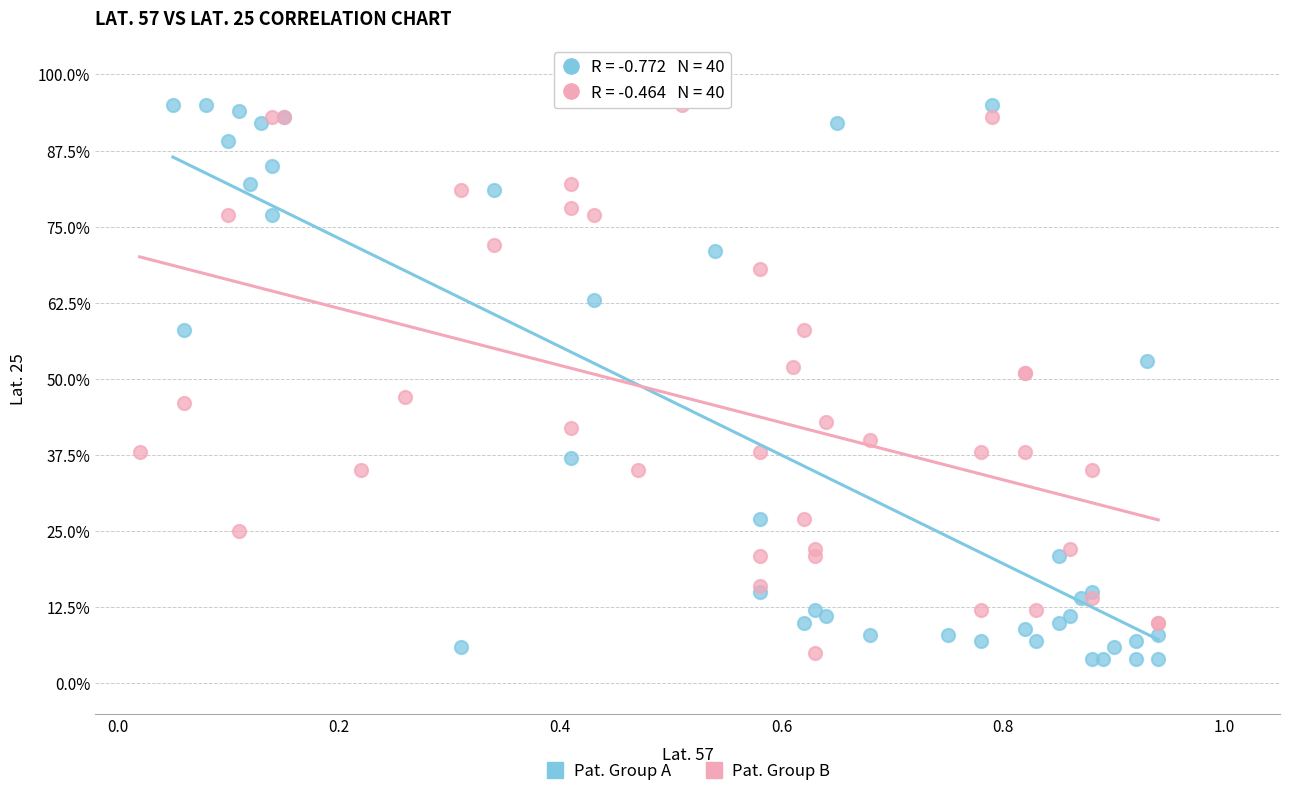

What are all the series names shown in the legend?

Pat. Group A, Pat. Group B